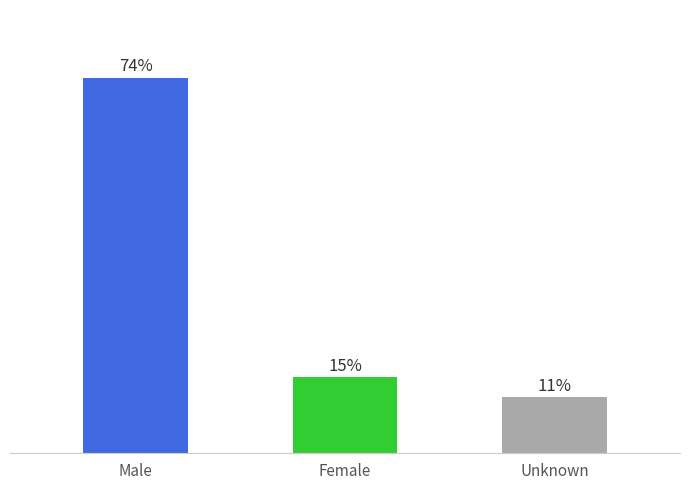

What is the label of the 2nd bar from the right?

Female